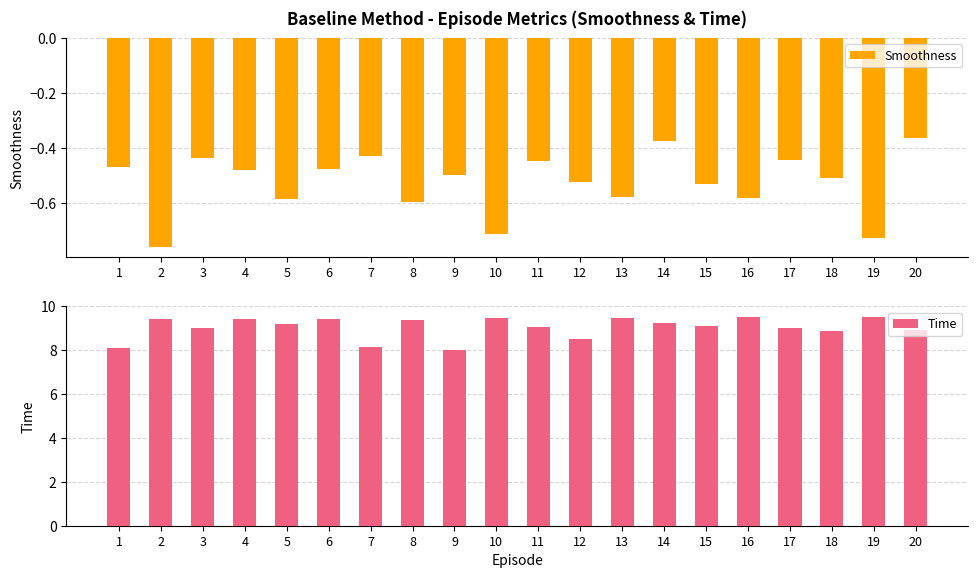

What is the difference between the maximum and minimum values in the Smoothness series?

0.4